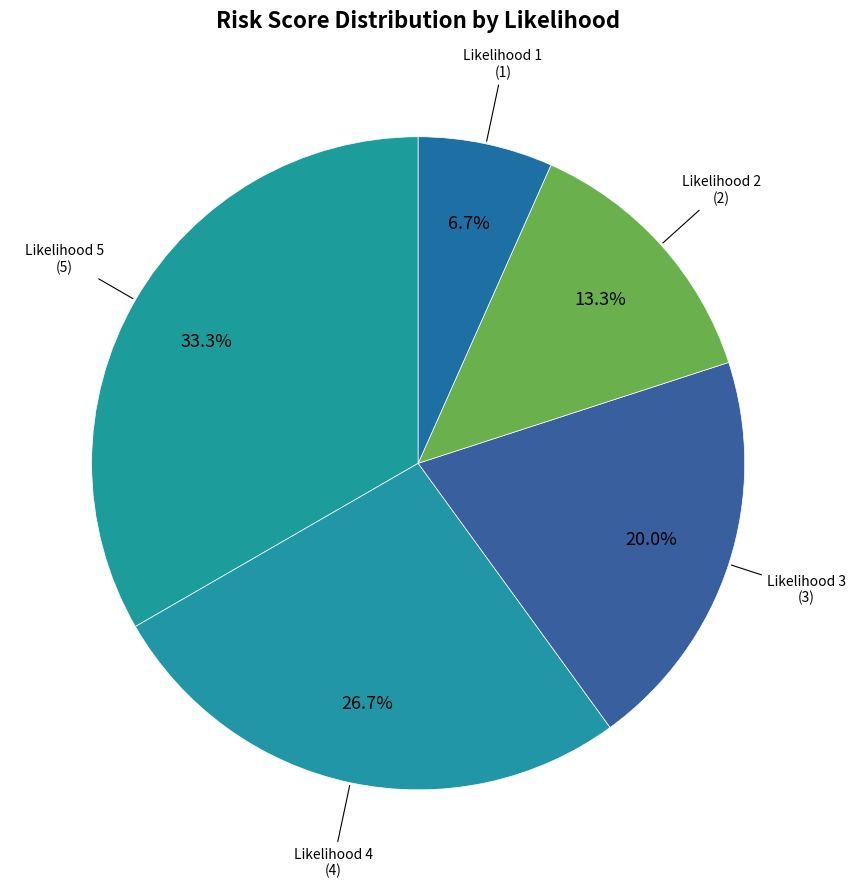

Count the number of slices in the pie.

5